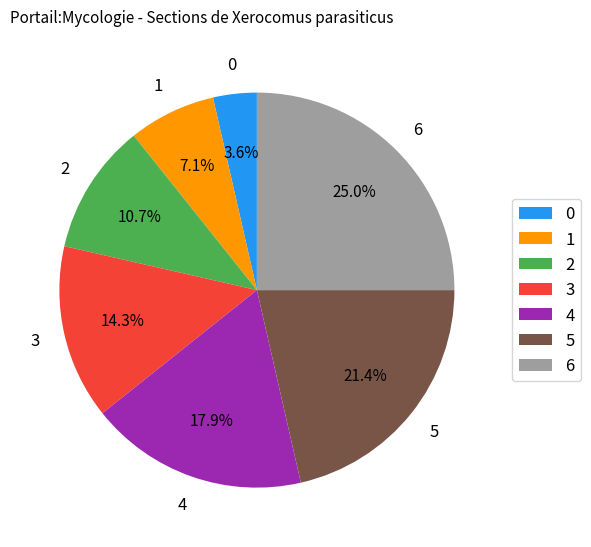

What is the largest slice in the pie chart?

6